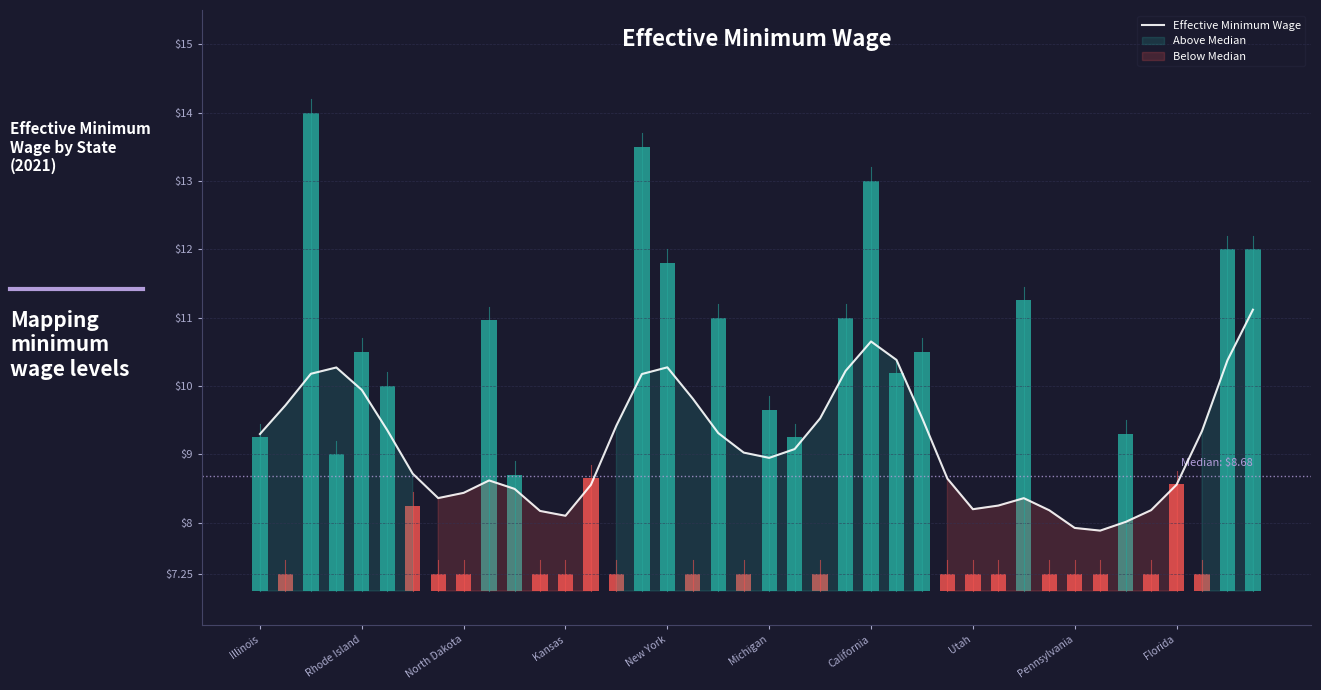

Does the chart contain any negative values?

No